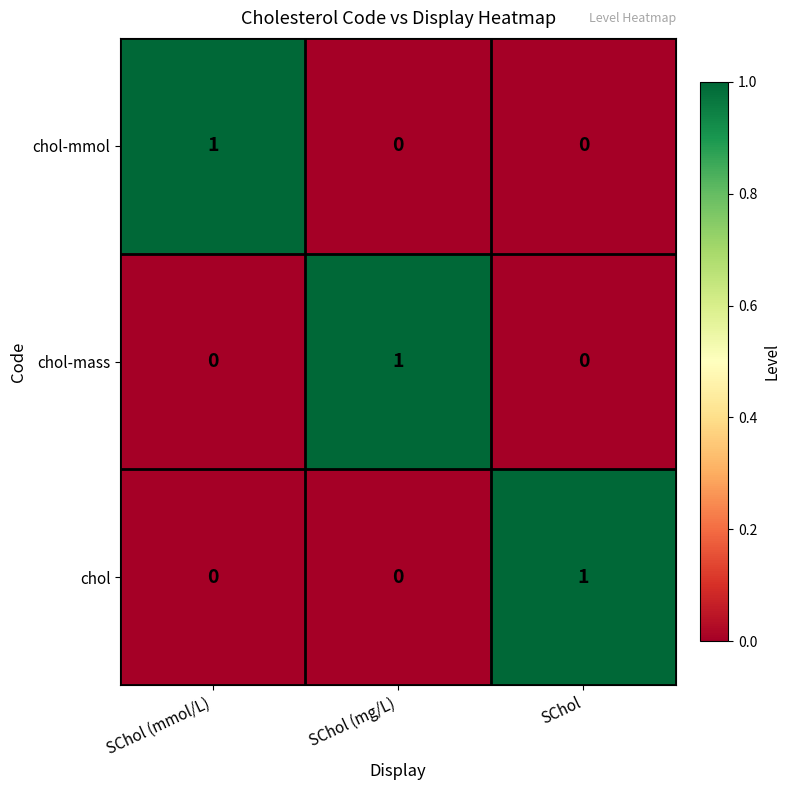

Reading left to right, list all the values displayed in this chart.

chol-mmol: 1	0	0
chol-mass: 0	1	0
chol: 0	0	1